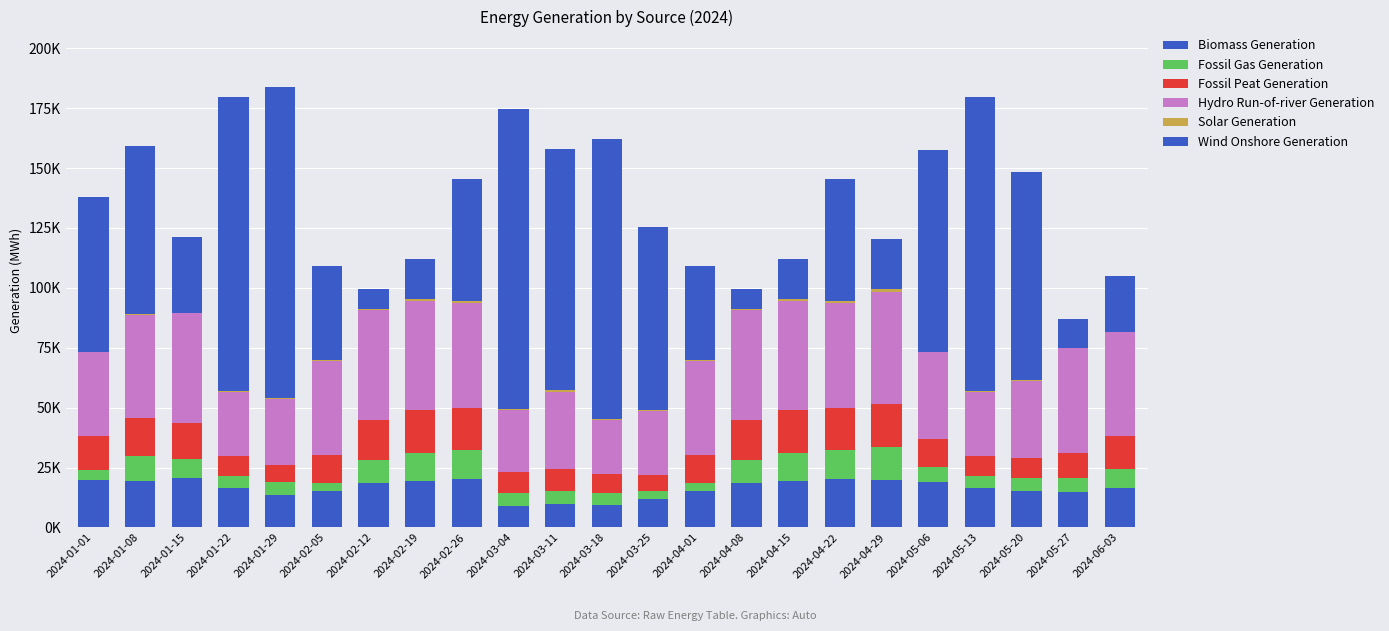

Which series changed the most between 2024-01-22 and 2024-02-05?

Wind Onshore Generation